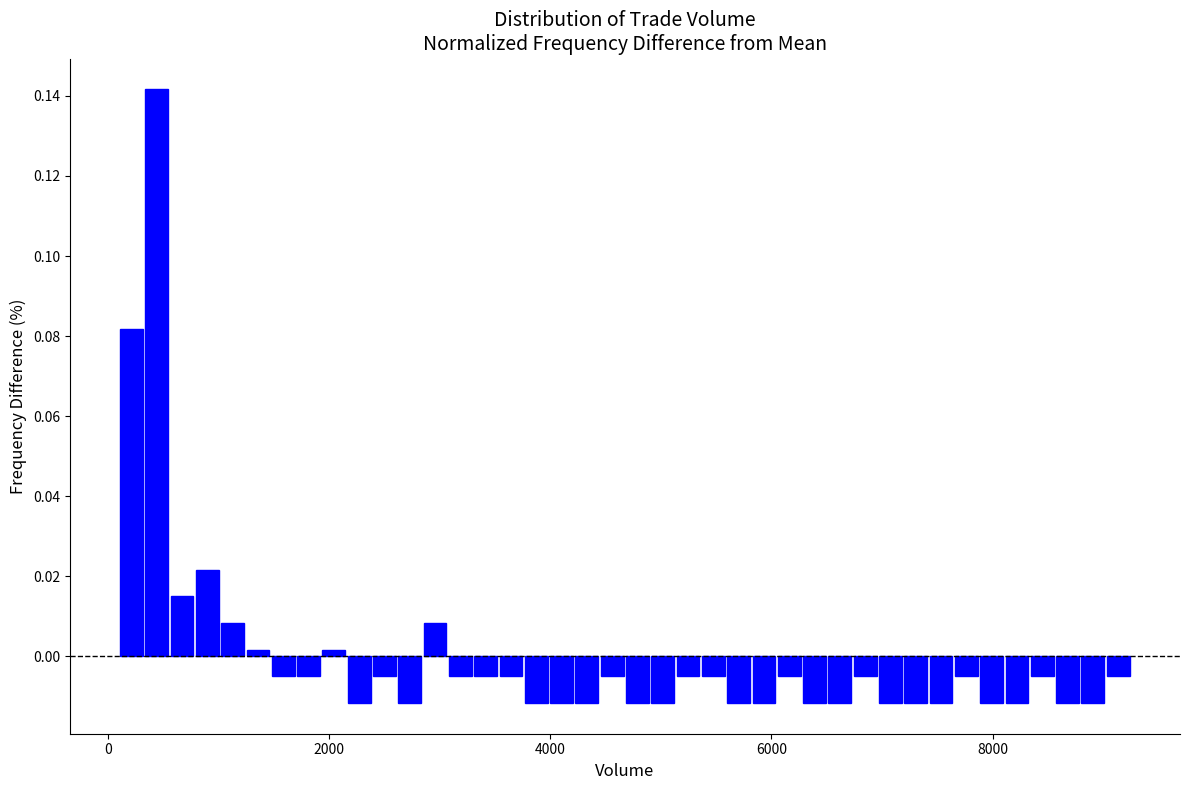

Around what value on the x-axis is the tallest bar? Give the approximate position of its centre, as read against the axis.

400